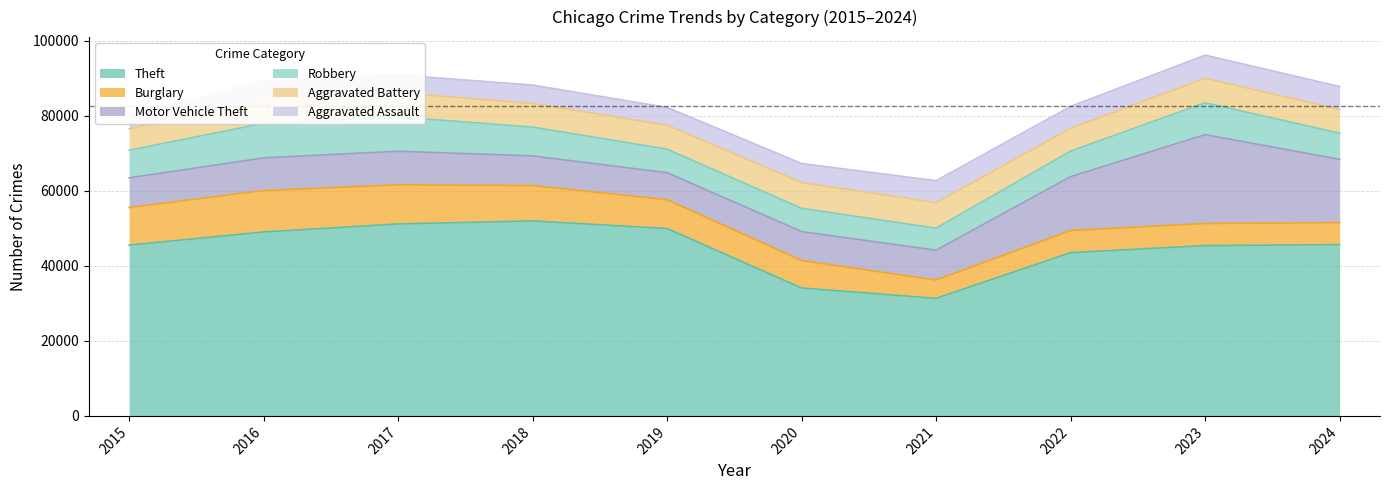

After their last crossing, which series has the higher values: Robbery or Motor Vehicle Theft?

Motor Vehicle Theft